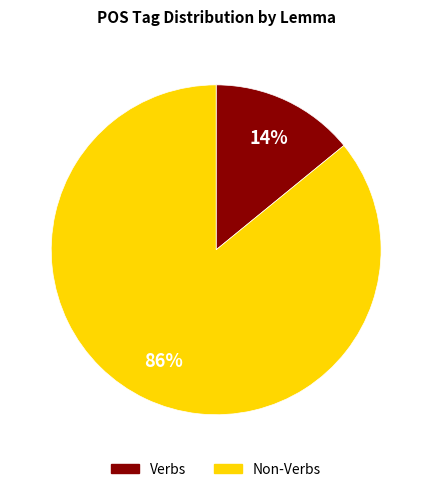

The Non-Verbs slice represents 80% of the pie. True or false?

False